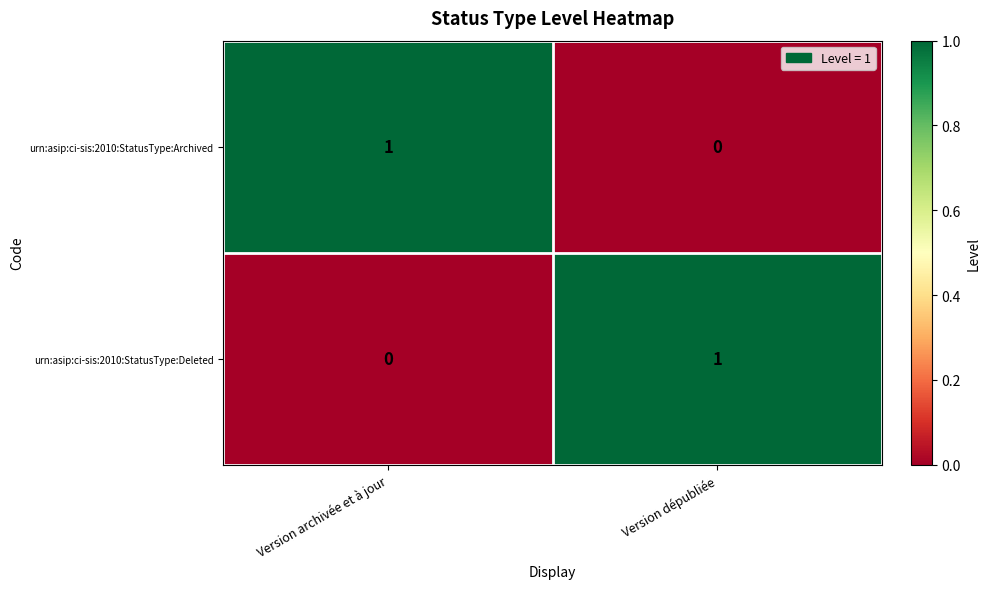

Is the value of urn:asip:ci-sis:2010:StatusType:Archived at Version dépubliée greater than the value of urn:asip:ci-sis:2010:StatusType:Deleted at Version dépubliée?

No